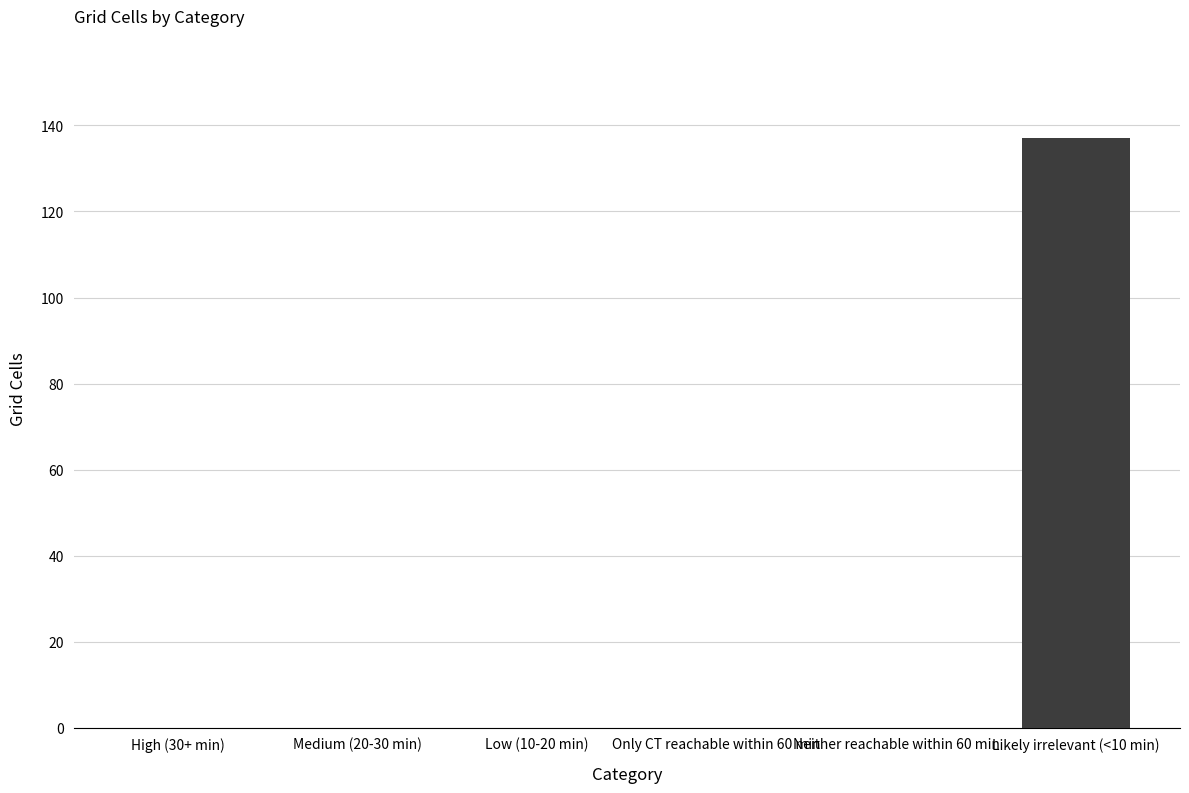

True or false: the data shows -84 at Only CT reachable within 60 min.

False